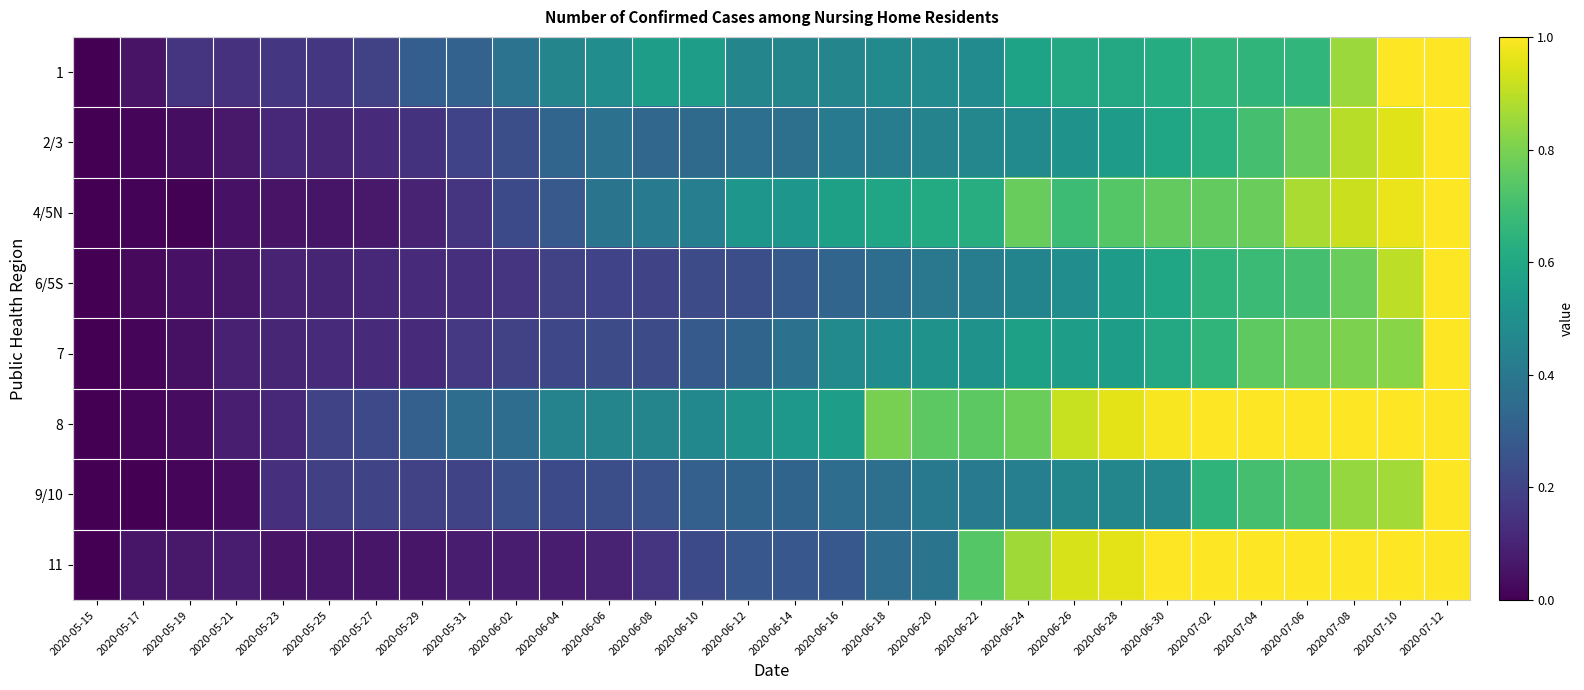

What is the total value across all series at 2020-05-21?

0.6